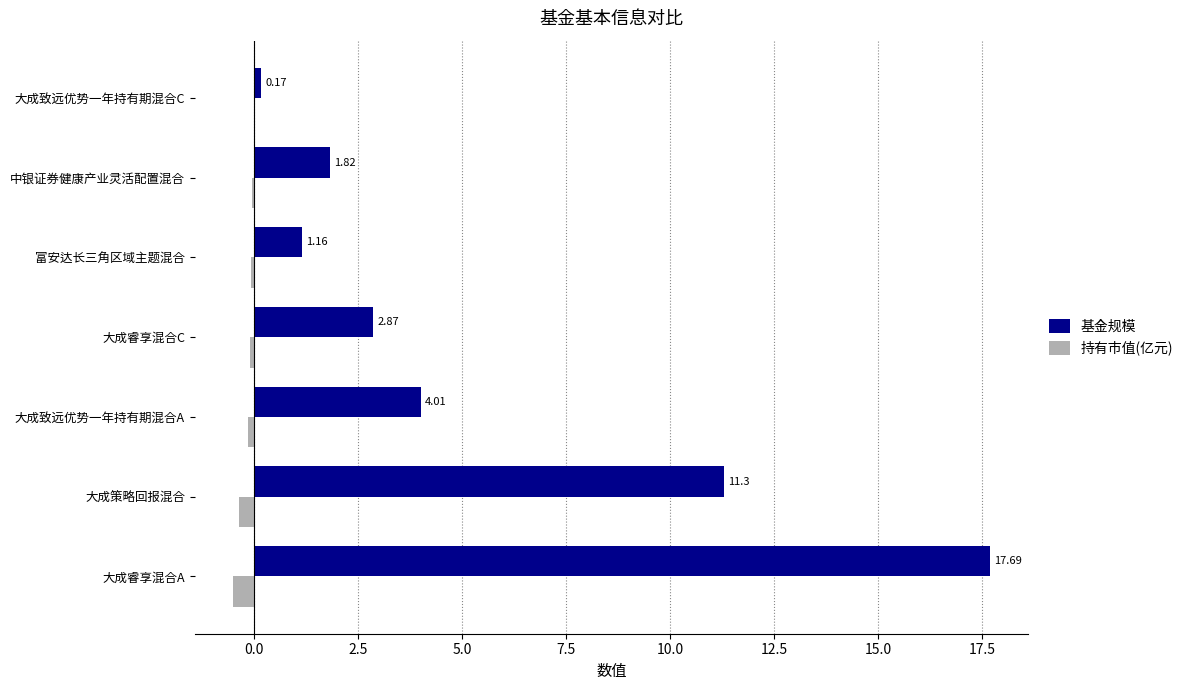

Which series changed the most between 大成睿享混合A and 大成致远优势一年持有期混合C?

基金规模